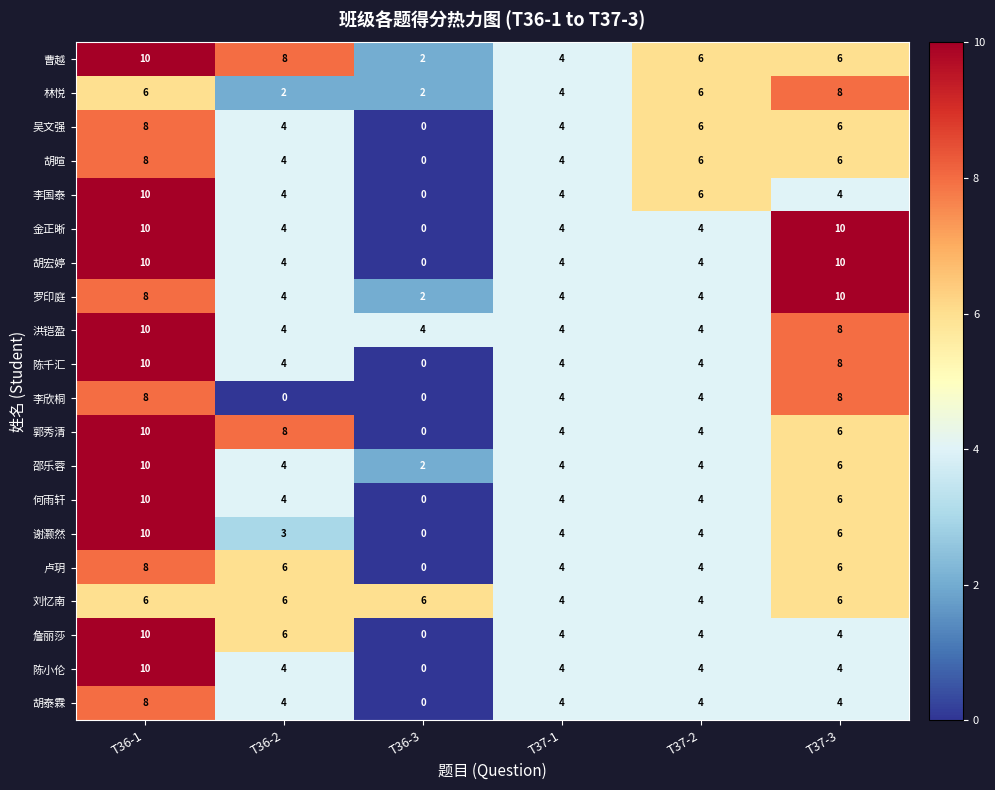

Which series has the largest total across all categories?

曹越